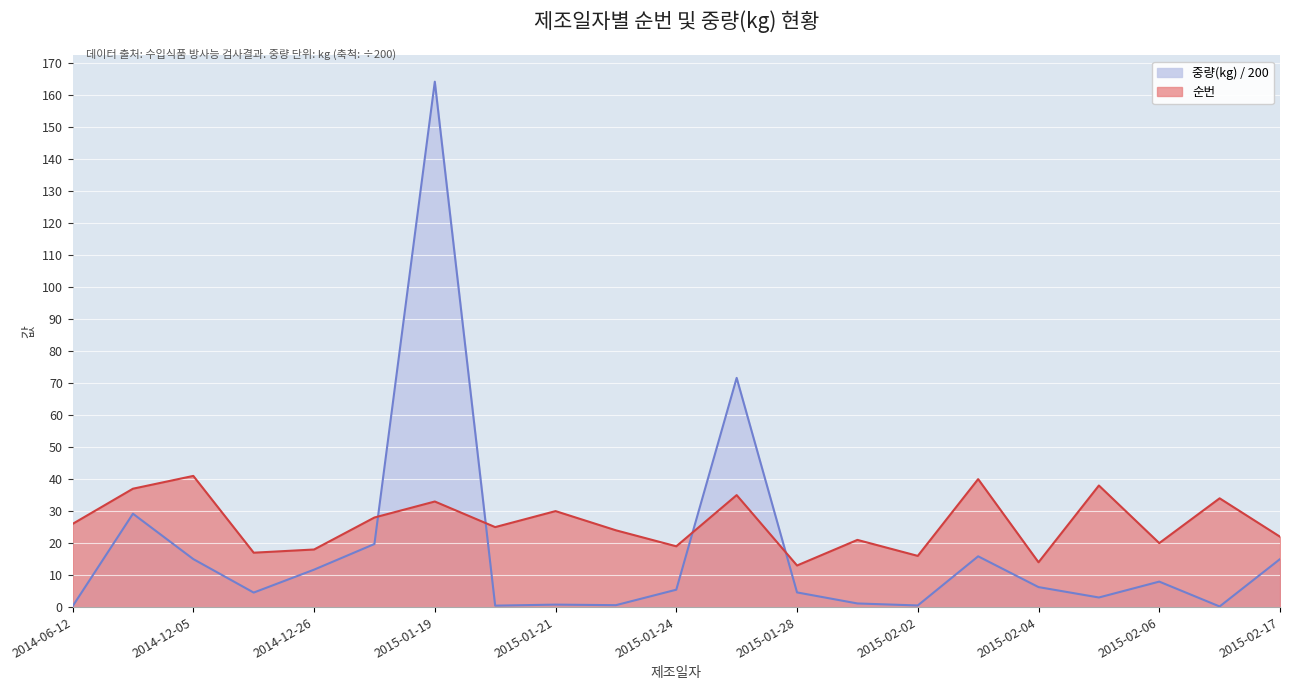

Where is the first local minimum for 중량(kg)?

2014-12-08